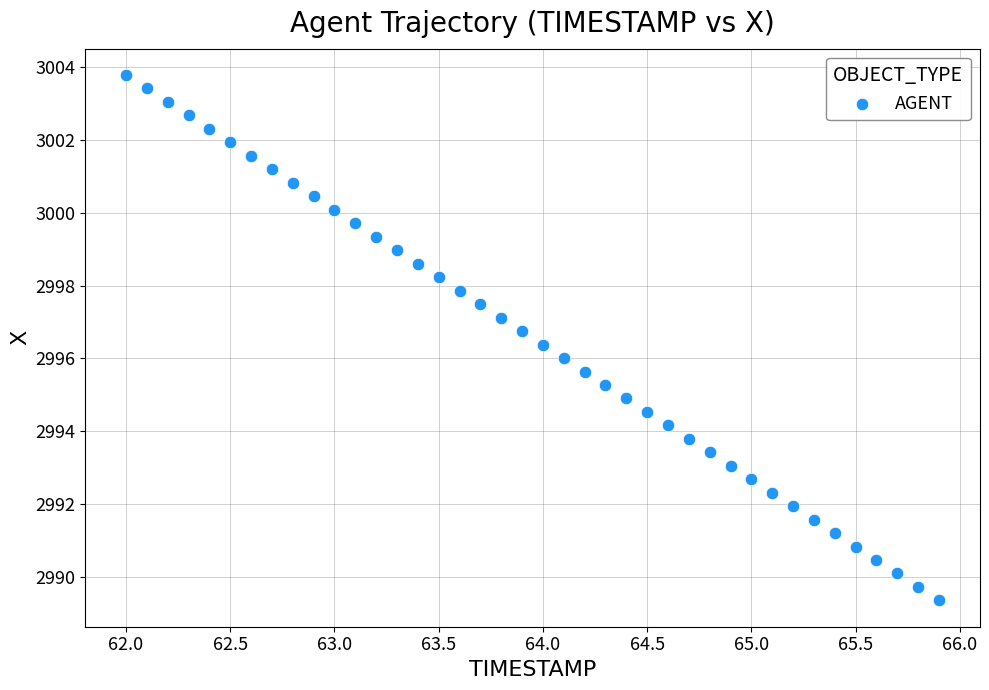

What is the range of X values (max minus min)?

3.9